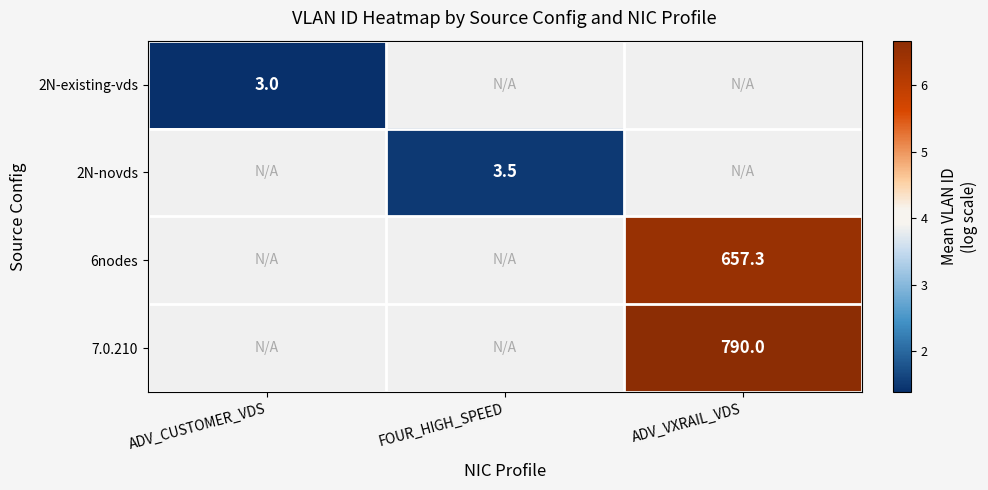

Is the value of 2N-novds at FOUR_HIGH_SPEED greater than the value of 2N-existing-vds at ADV_VXRAIL_VDS?

No